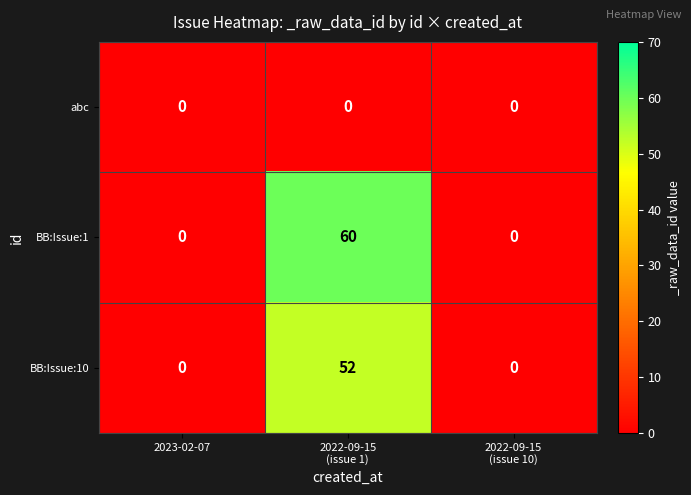

Which series has the widest spread of values?

BB:Issue:1